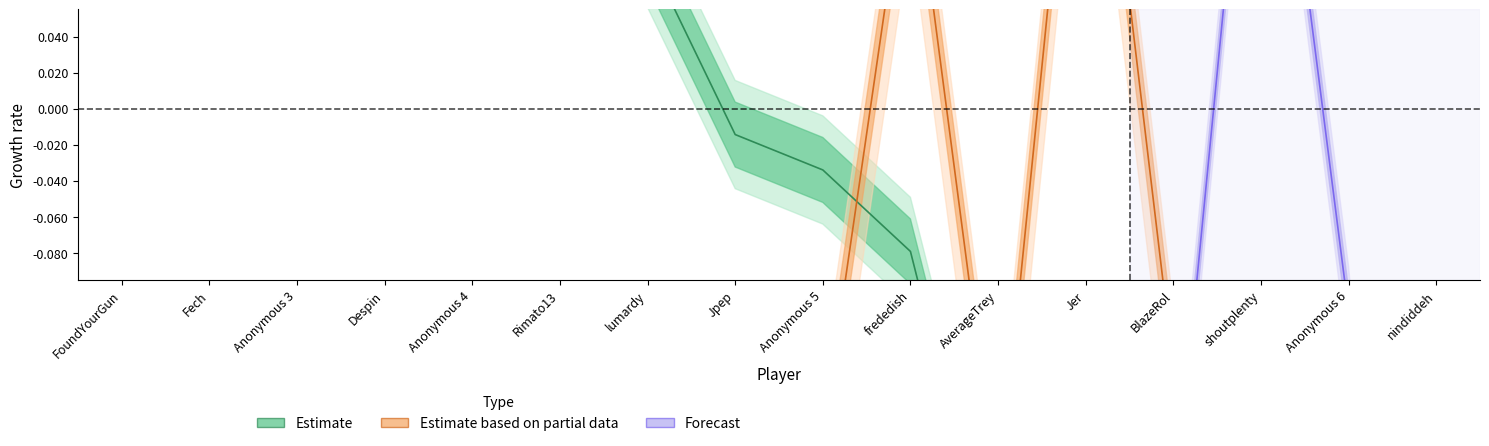

What is the label of the 2nd point from the left?

Fech